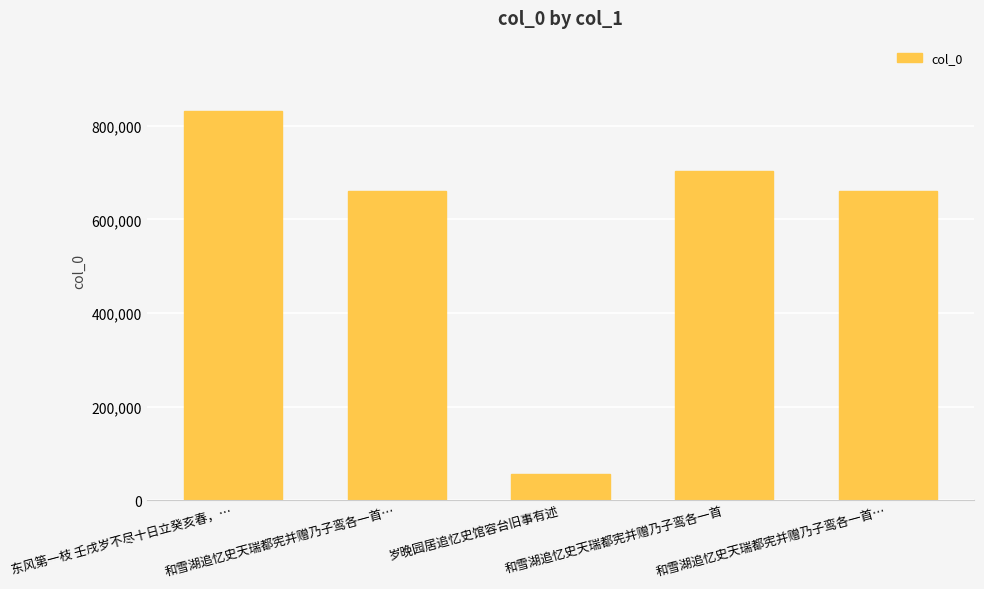

Approximately how many times larger is the value at 和雪湖追忆史天瑞都宪并赠乃子鸾各一首… compared to 东风第一枝 壬戌岁不尽十日立癸亥春，…?

0.8